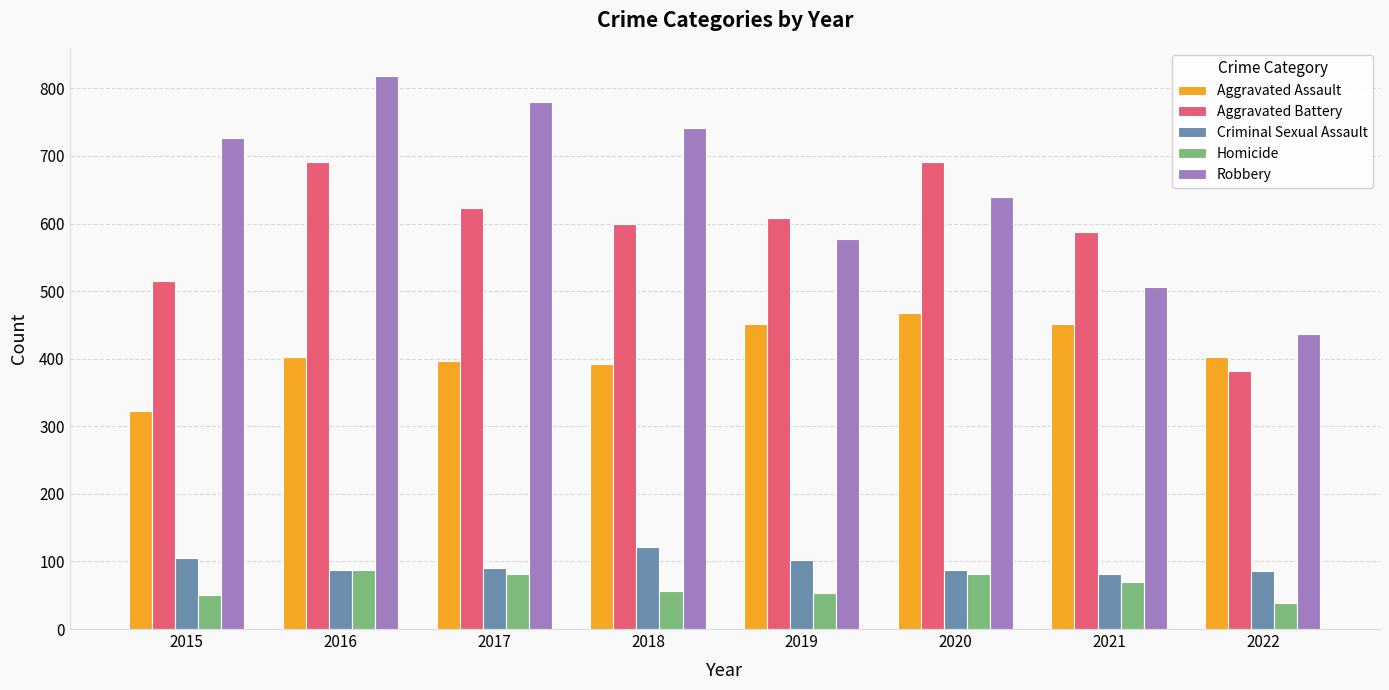

What is the approximate value of Aggravated Assault at 2020, to the nearest 5?

470